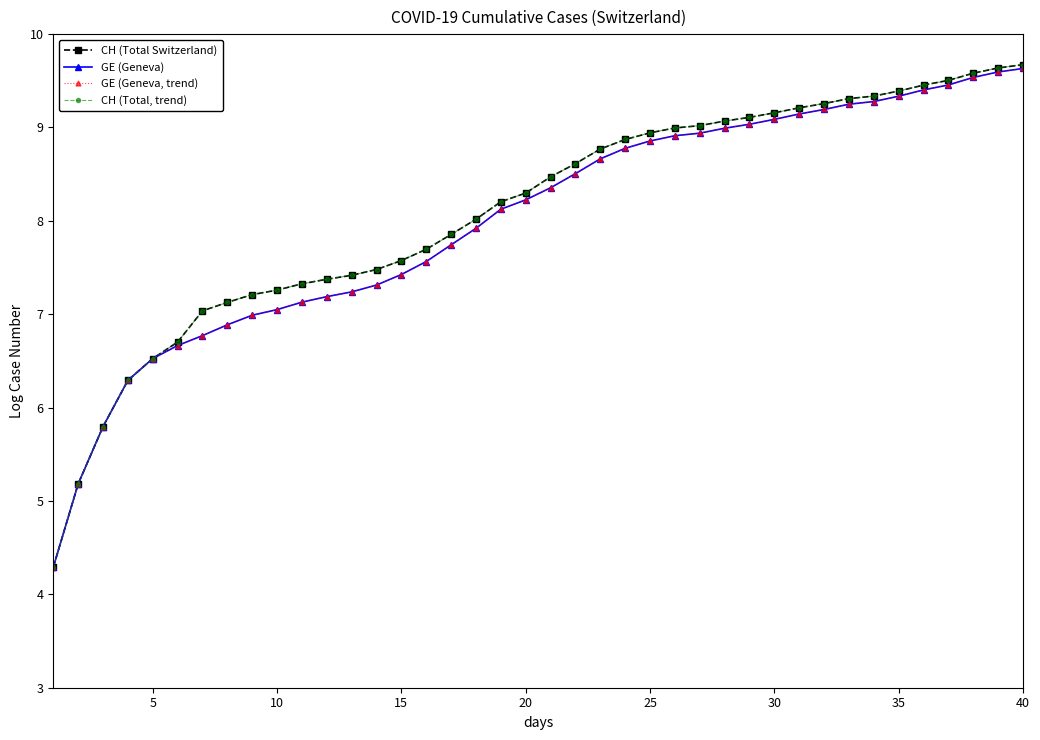

What is the minimum value for GE (Geneva)?

4.3